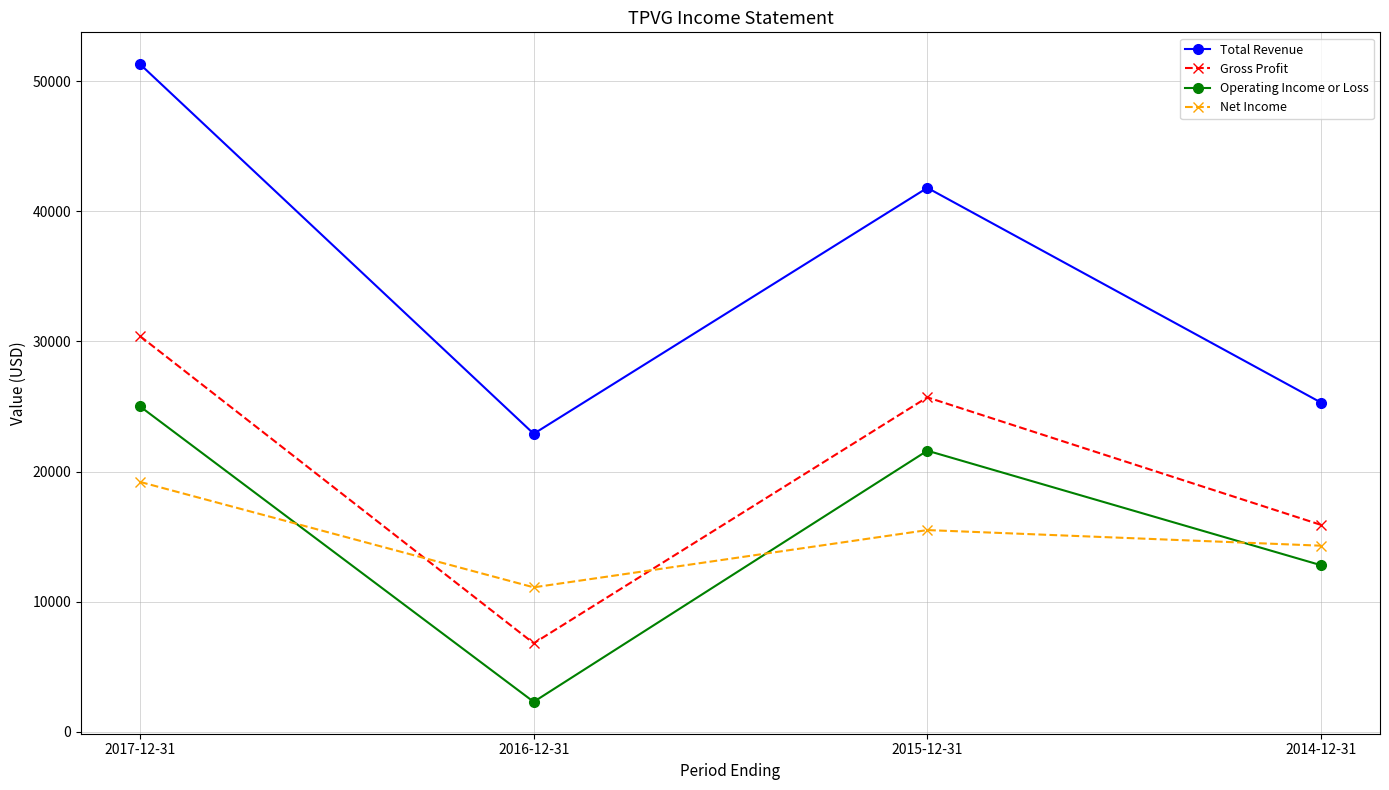

What is the label of the 2nd point from the left?

2016-12-31